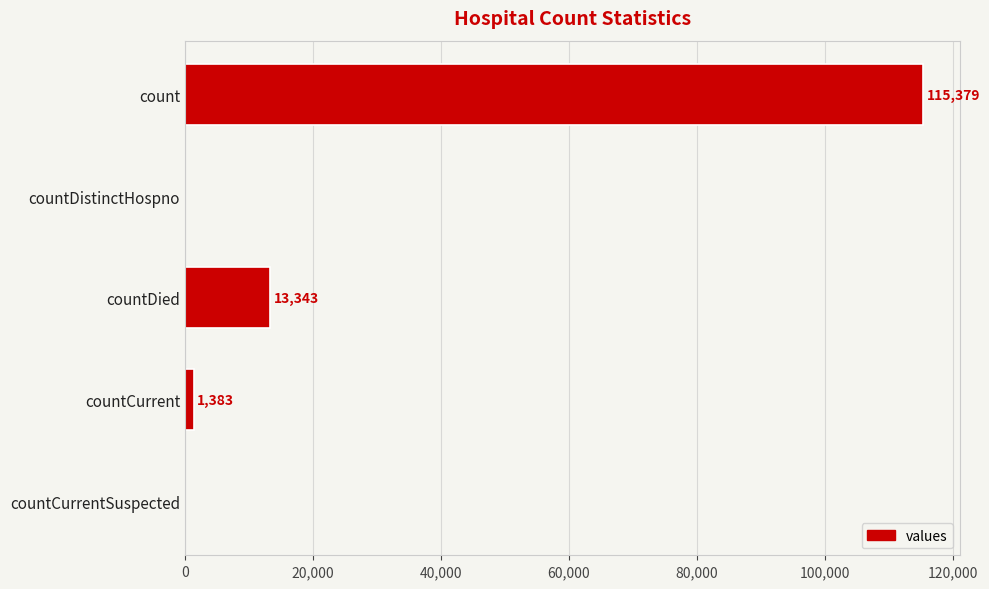

What is the change in value from countDied to countCurrent?

-11960